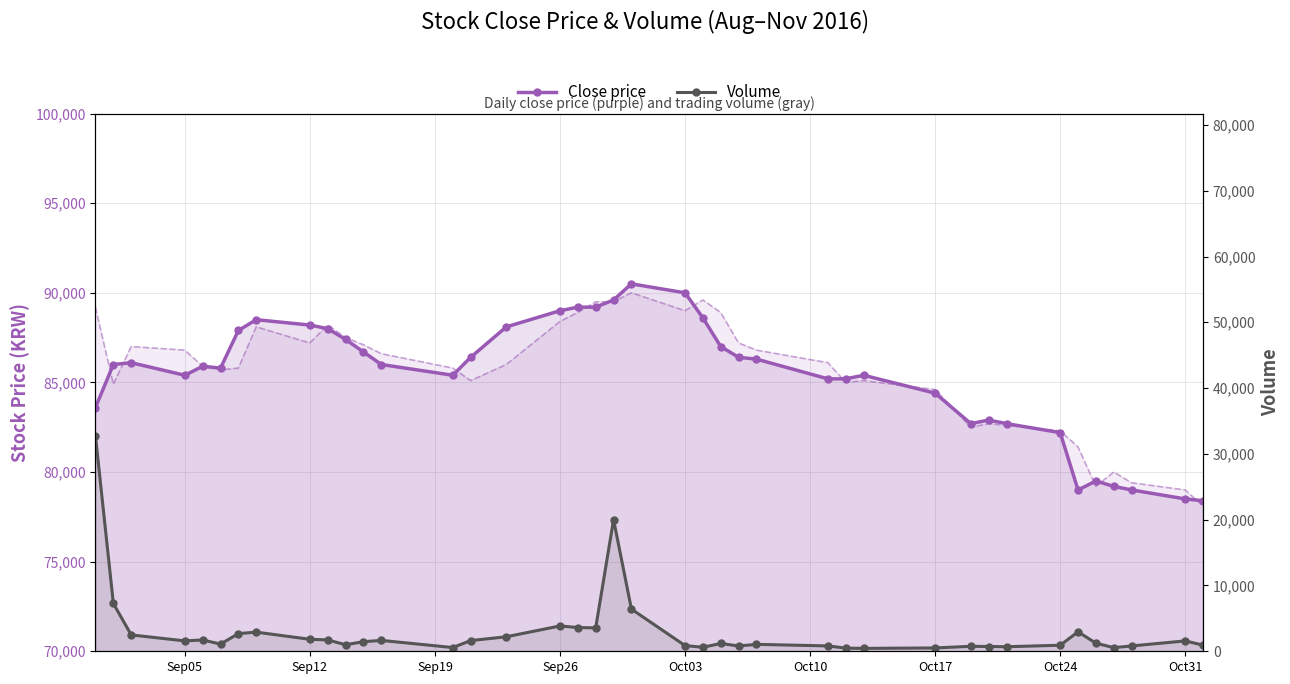

What is the lowest value of the Close price series?

78400